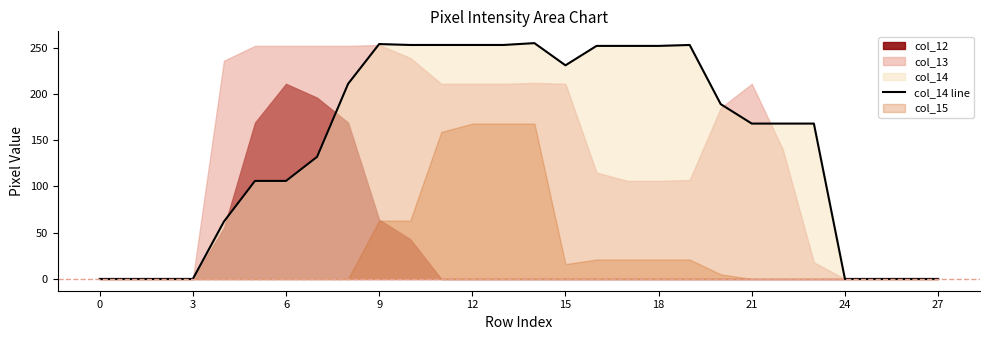

Is it true that the value at 10 is 405?

False